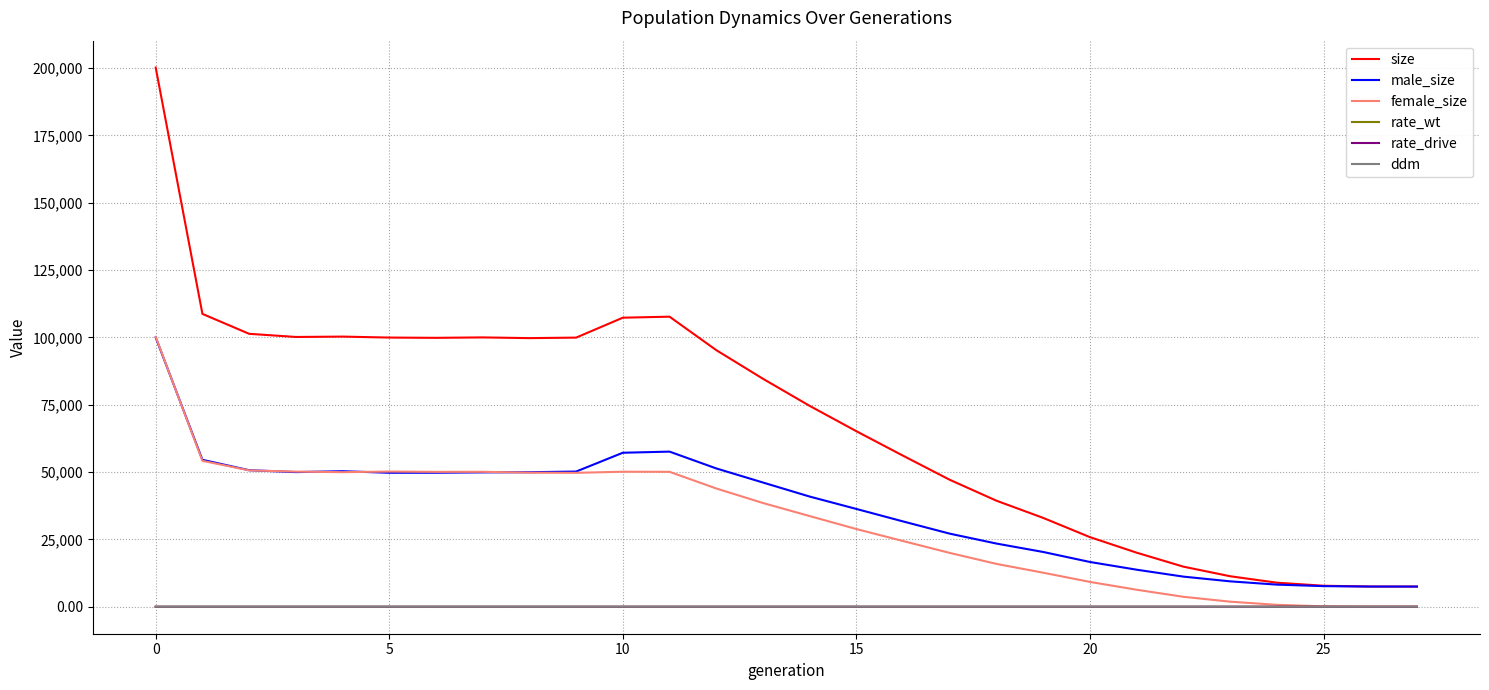

Which series has the largest total across all categories?

size